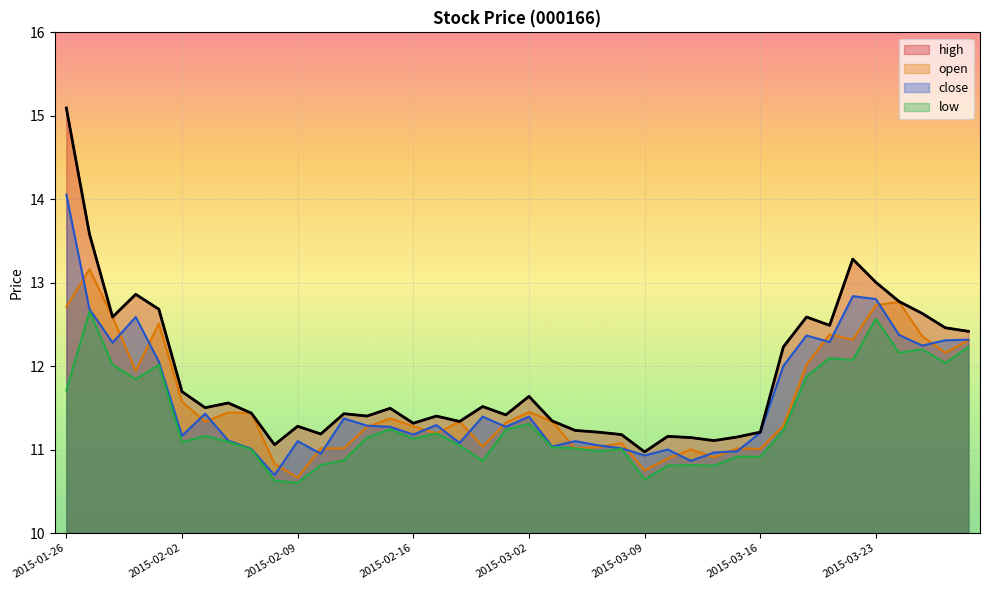

What is the sum of the high values at 2015-02-27 and 2015-03-25?

24.0